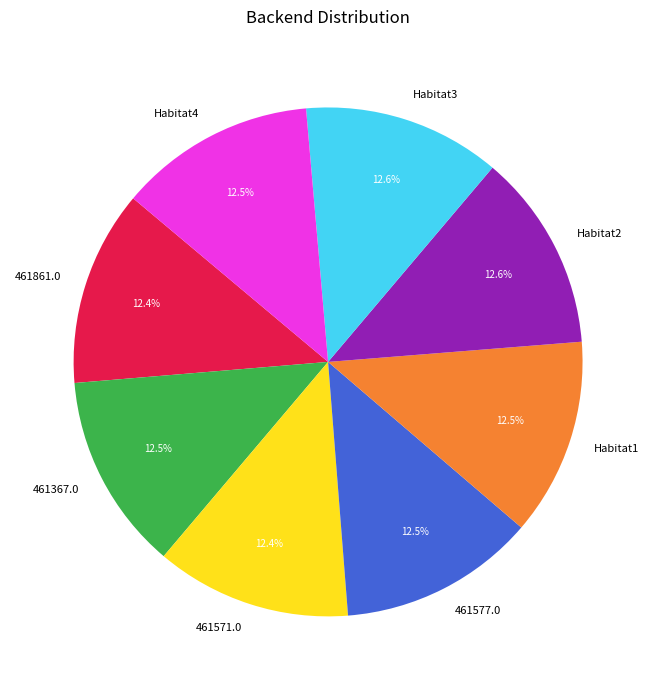

Does any single category account for the majority?

No